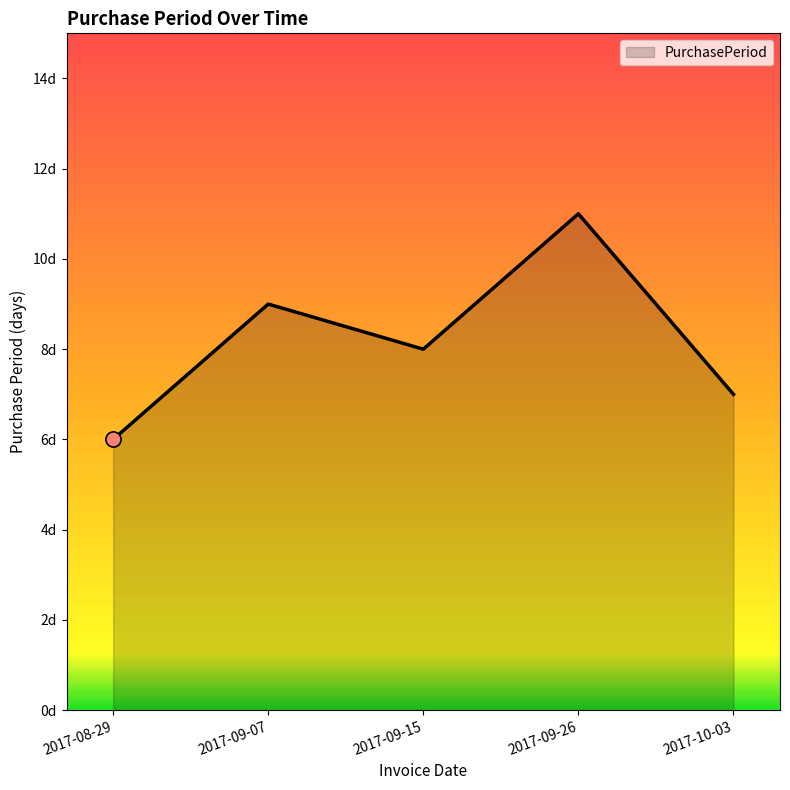

Which has a higher value, 2017-09-07 or 2017-09-26?

2017-09-26